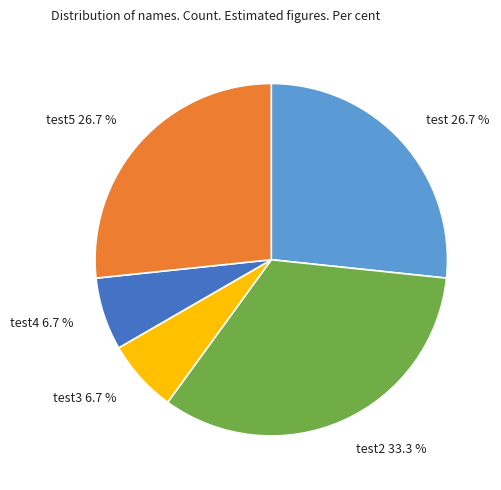

Which has a higher value, test2 33.3 % or test4 6.7 %?

test2 33.3 %